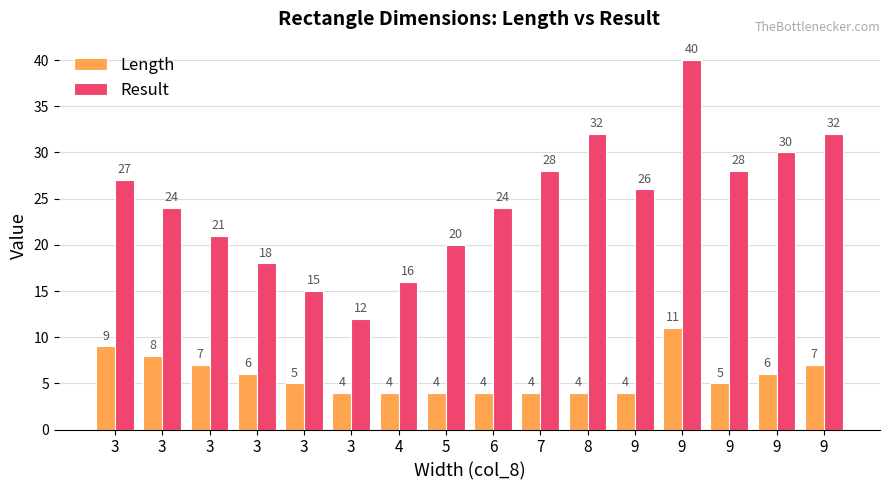

At which label does Result first exceed 26?

3